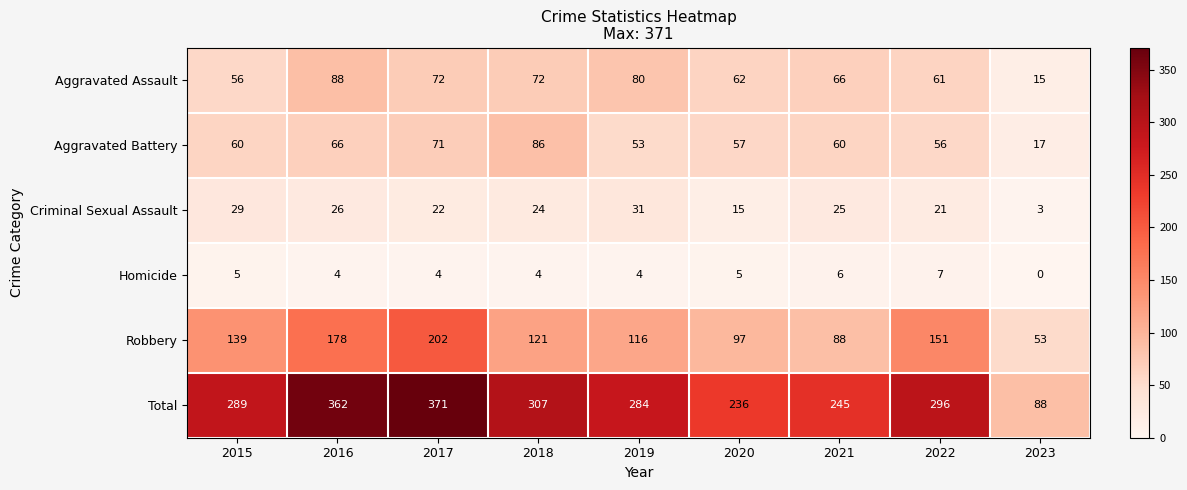

What is the average value of the Total series?

275